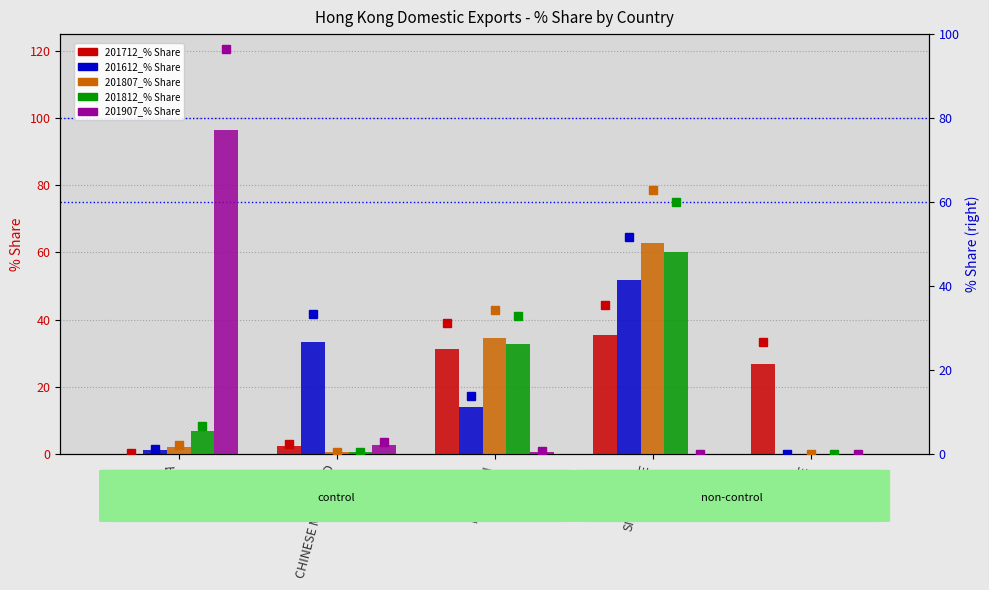

What is the label of the 4th bar from the left?

SINGAPORE